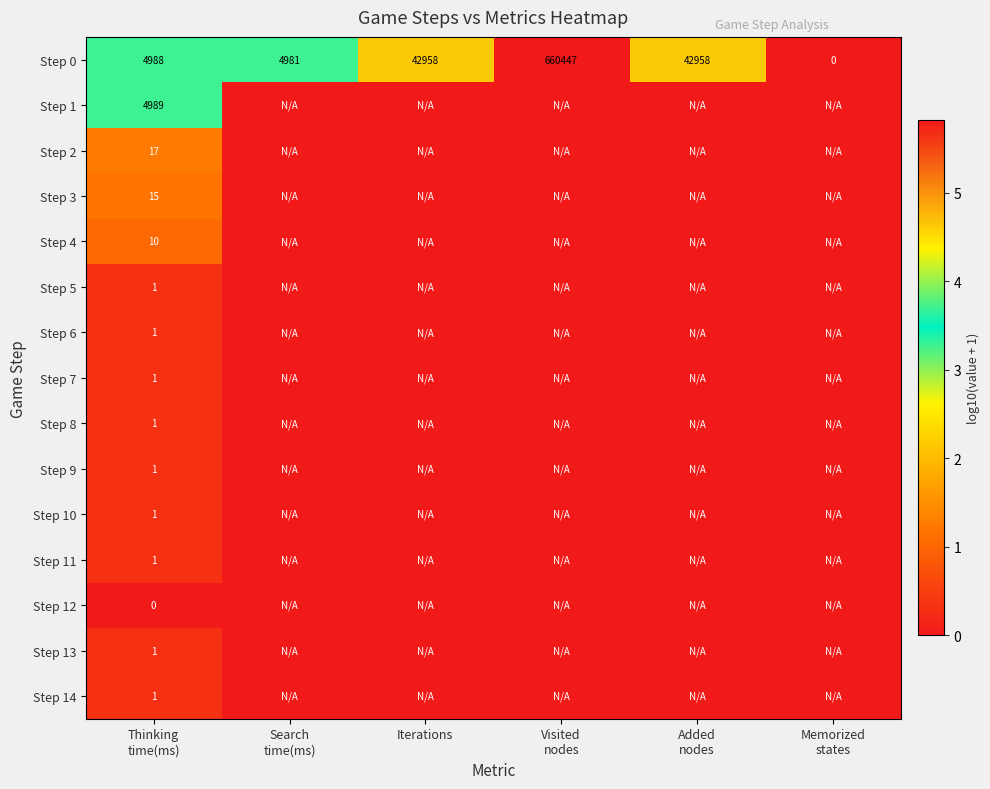

Count the Step 10 values in the range 0 to 1.

6